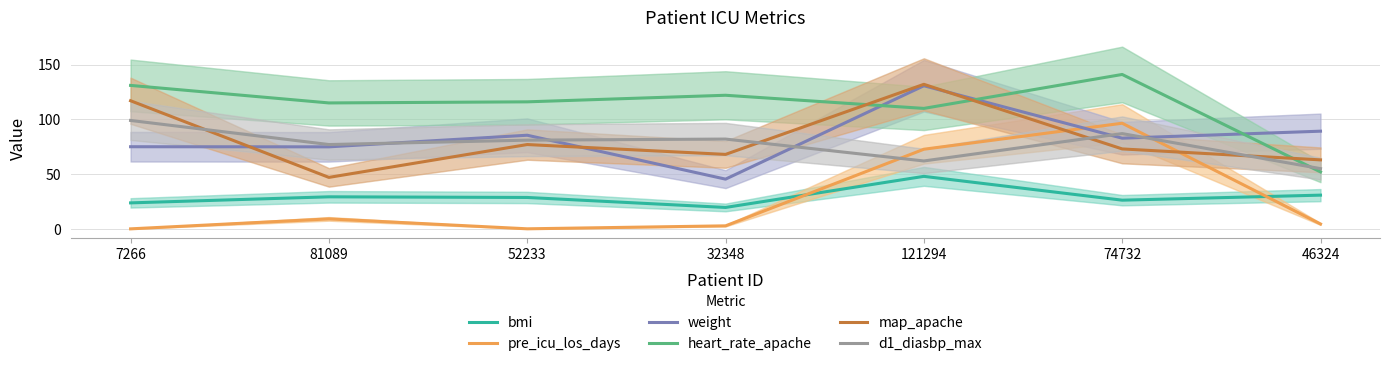

At 32348, list the series in order from largest to smallest.

heart_rate_apache, d1_diasbp_max, map_apache, weight, bmi, pre_icu_los_days